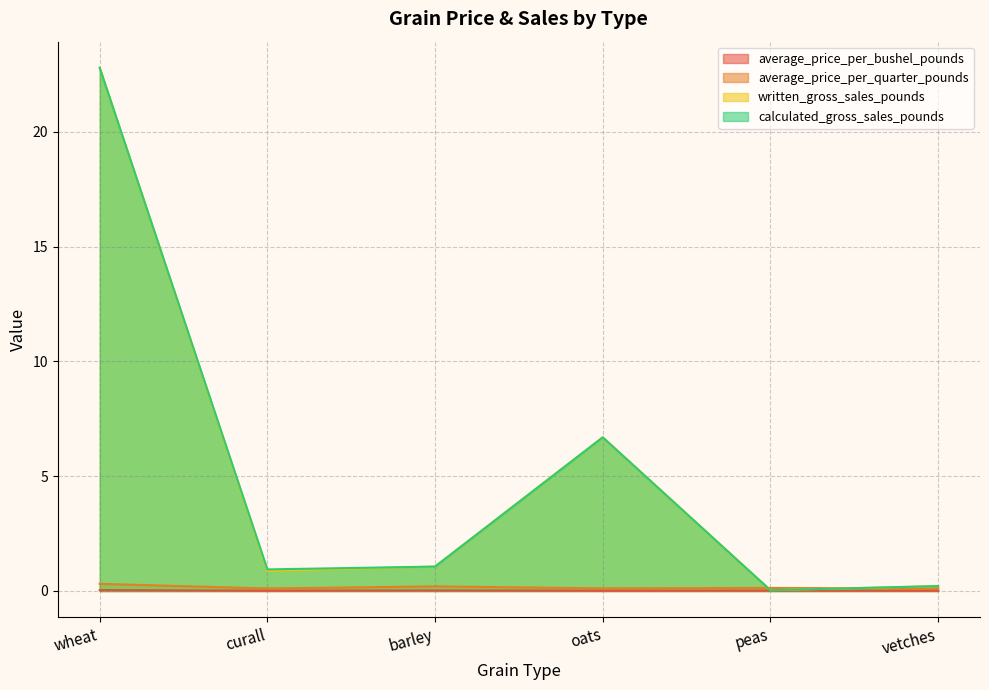

True or false: average_price_per_quarter_pounds and written_gross_sales_pounds intersect in this chart.

False